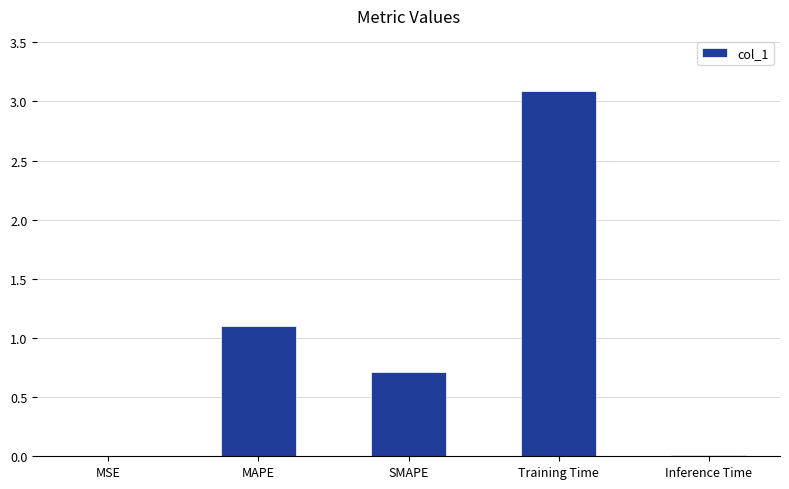

Is it true that the value at MSE is 0.0?

True